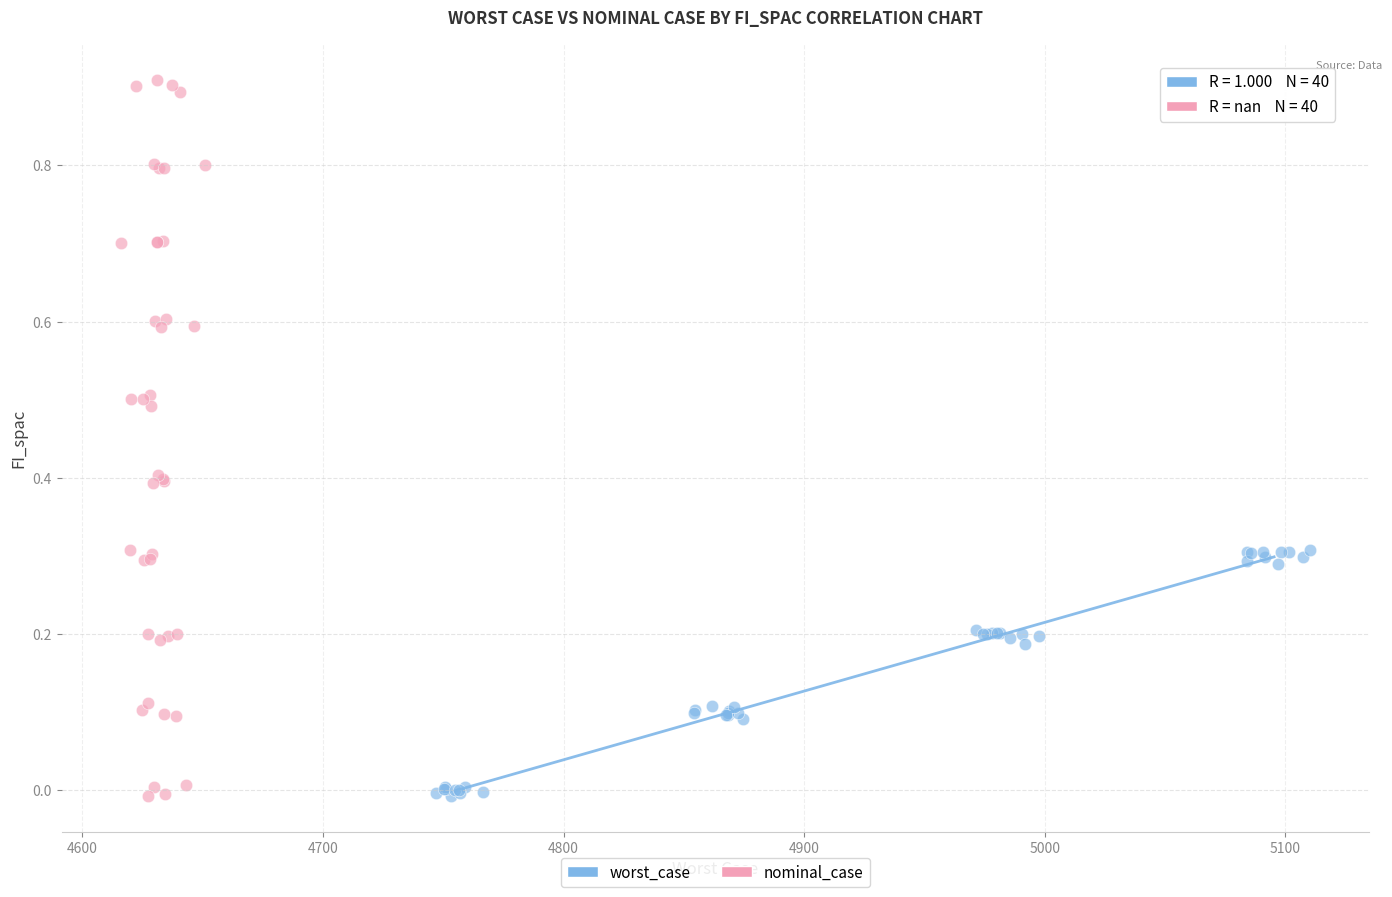

Which series reaches the maximum Y coordinate?

nominal_case